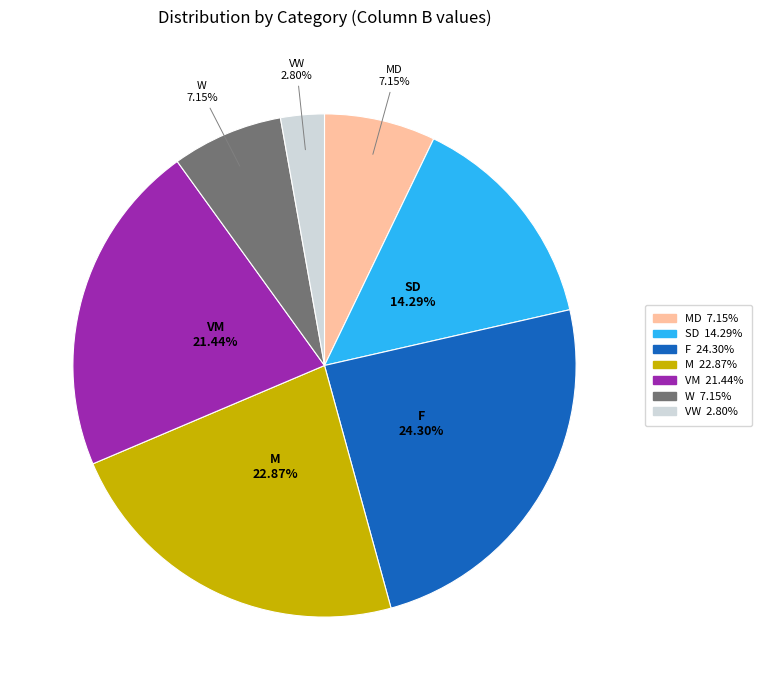

What is the total percentage of MD and W?

14.3%